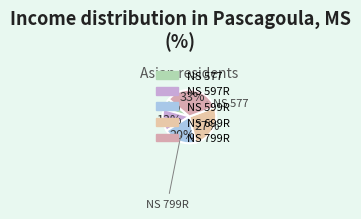

Does NS 599R represent more than half of the total?

No